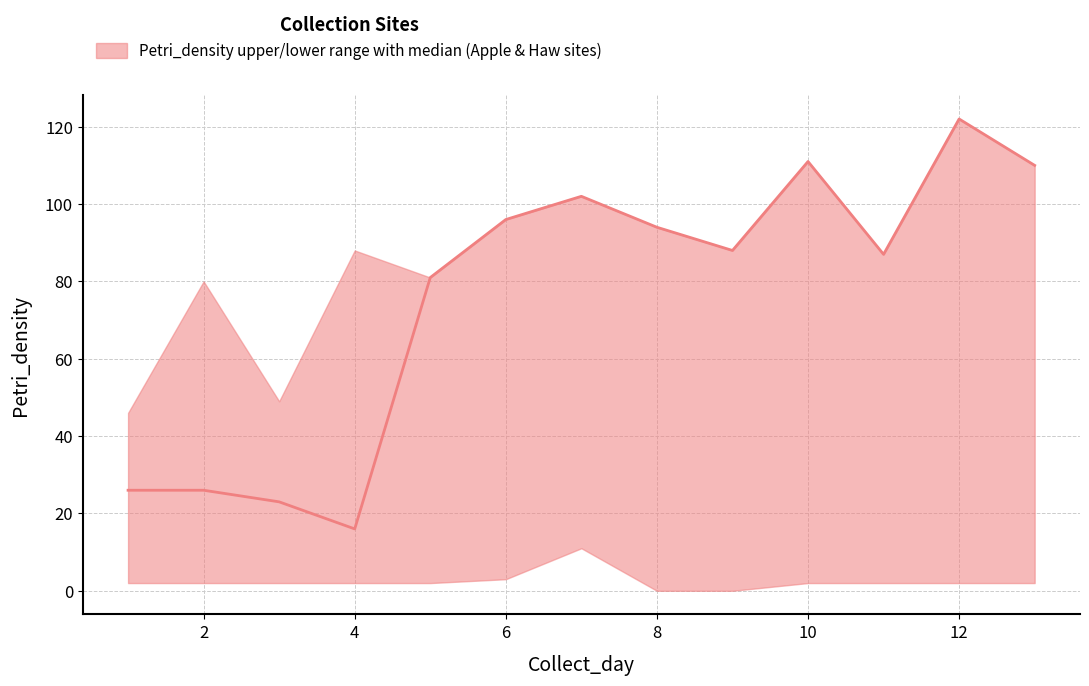

At which category is the sum across all series the highest?

12